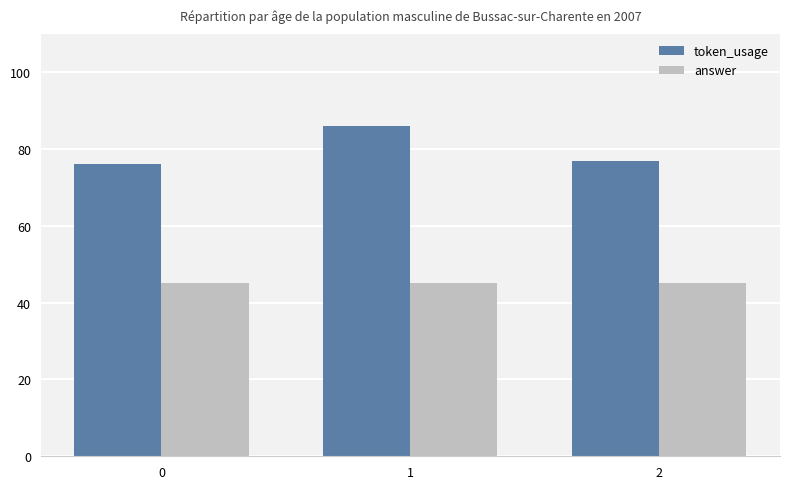

How many bars are there in total?

6